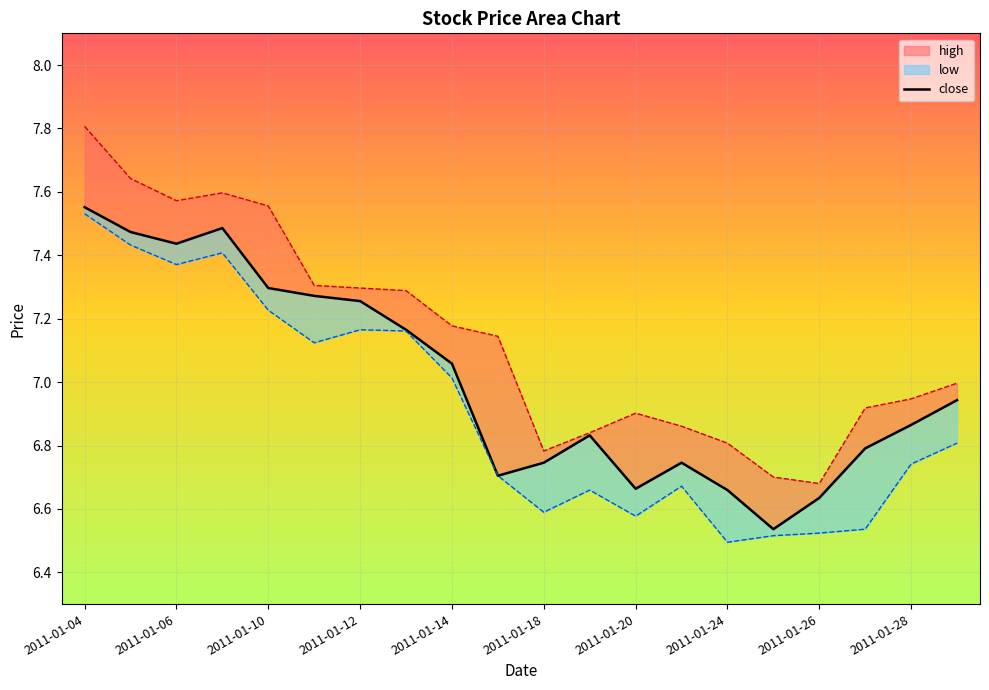

How many points are lower than both their immediate neighbors (excluding endpoints)?

4